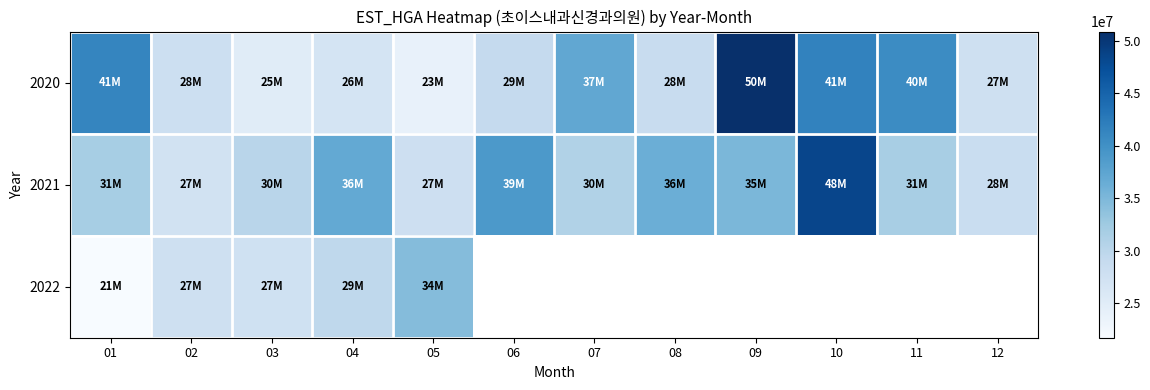

How many values in the 2020 series exceed 29072138?

5